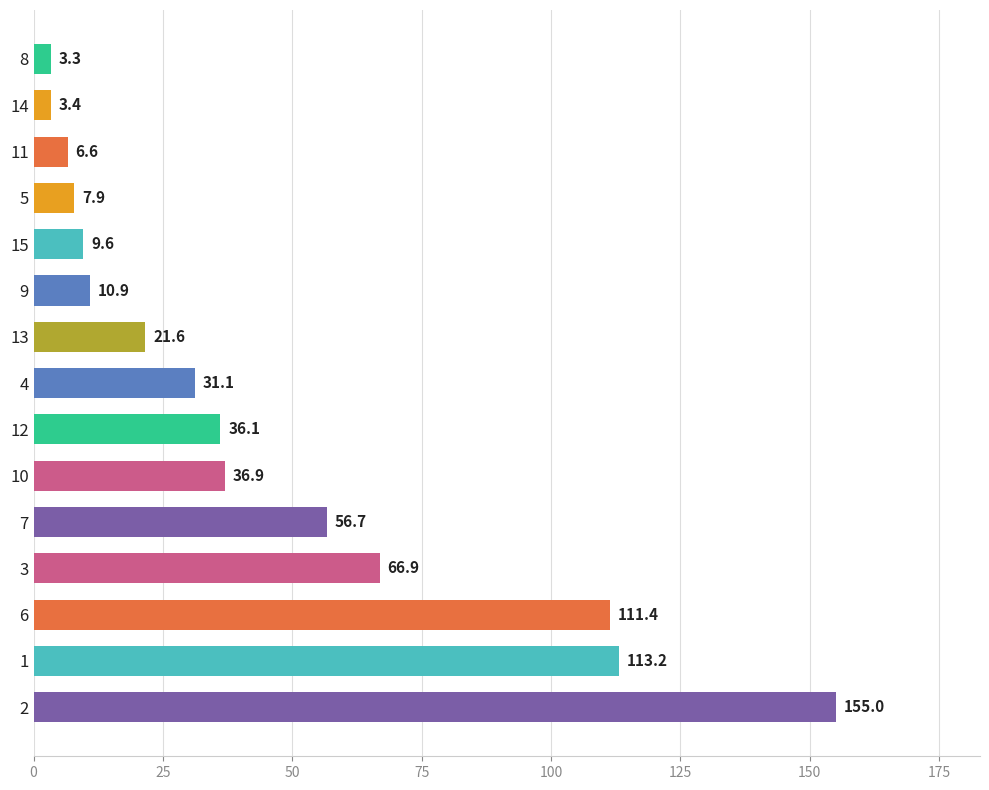

List the labels in order of value, smallest first.

8, 14, 11, 5, 15, 9, 13, 4, 12, 10, 7, 3, 6, 1, 2